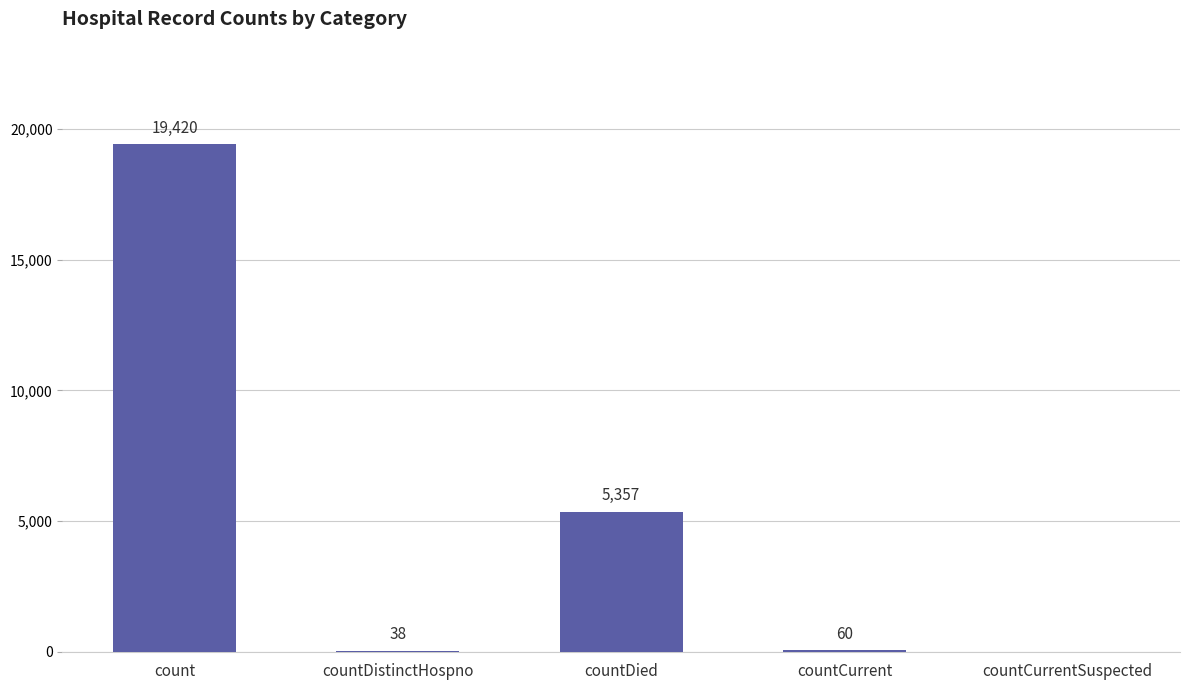

What is the greatest value displayed?

19420